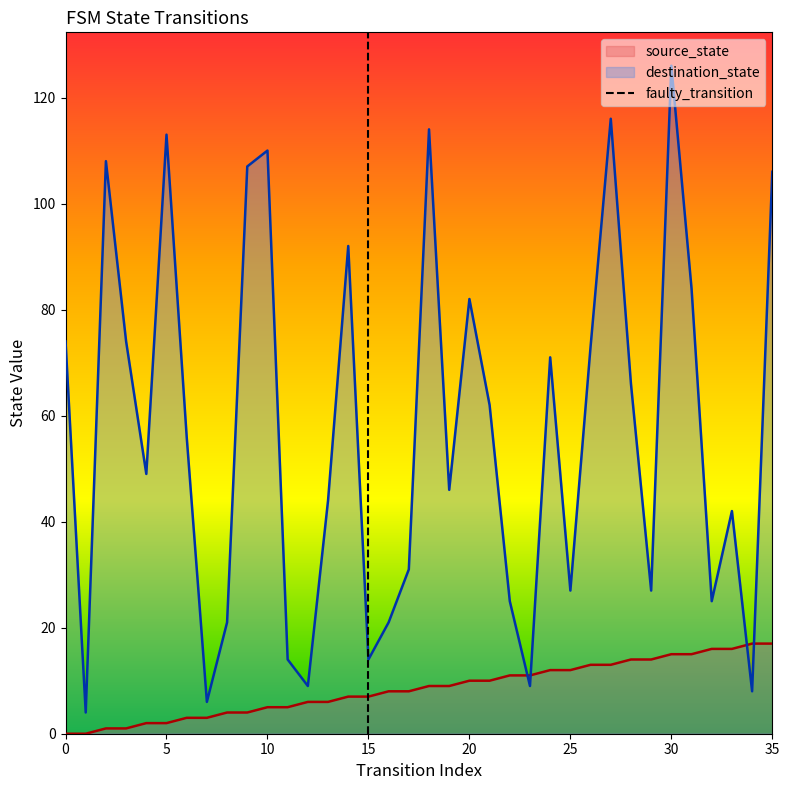

What is the highest value of the destination_state series?

126